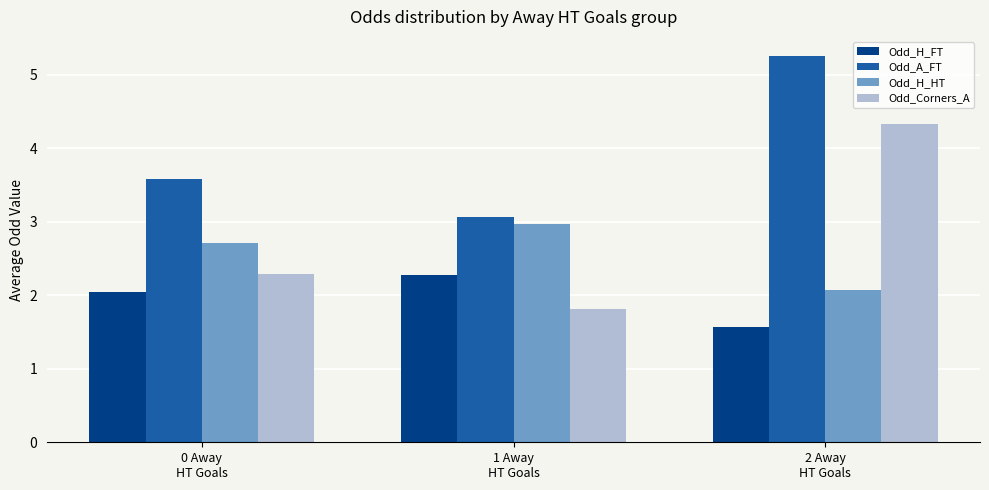

How many categories are shown in the chart?

3